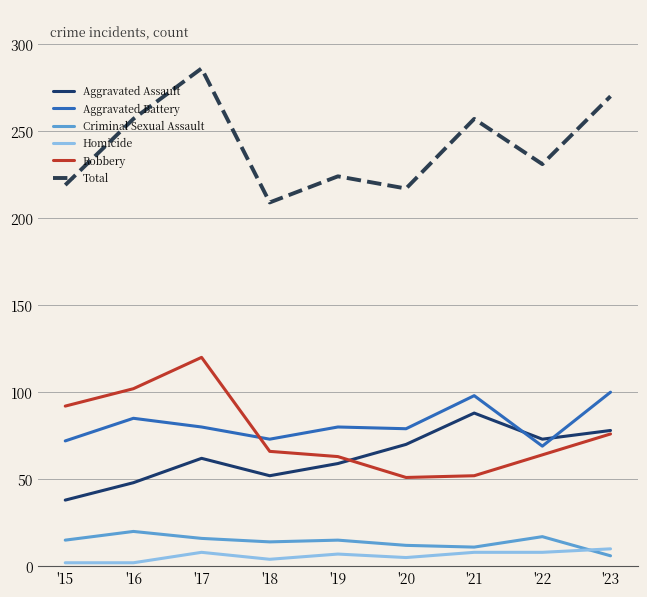

At how many categories does at least one series exceed 117?

9